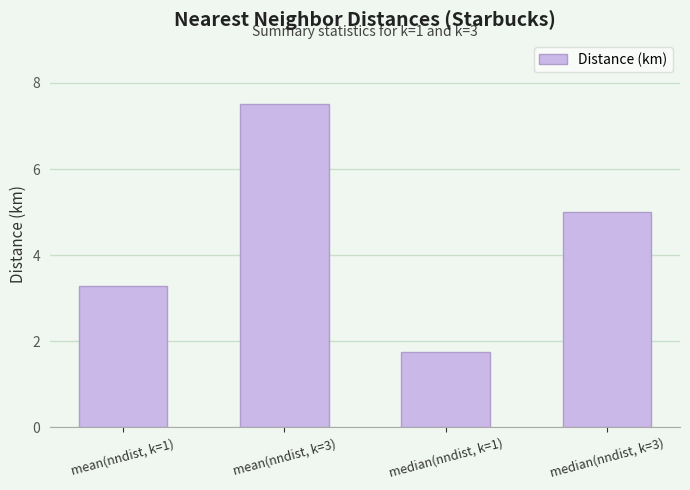

What is the sum of the values at mean(nndist, k=1) and median(nndist, k=3)?

8.3